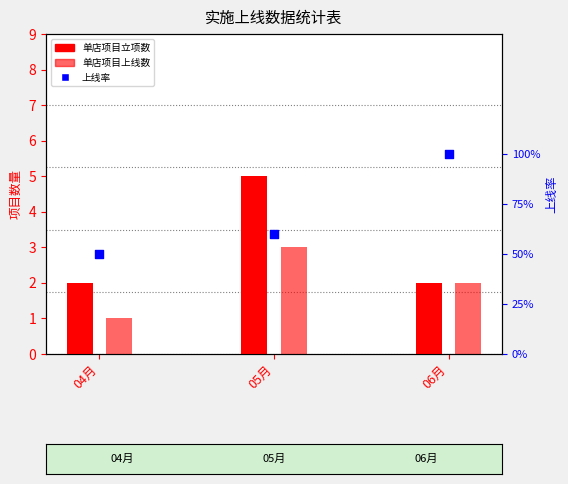

What is the total value across all series at 06月?

5.0